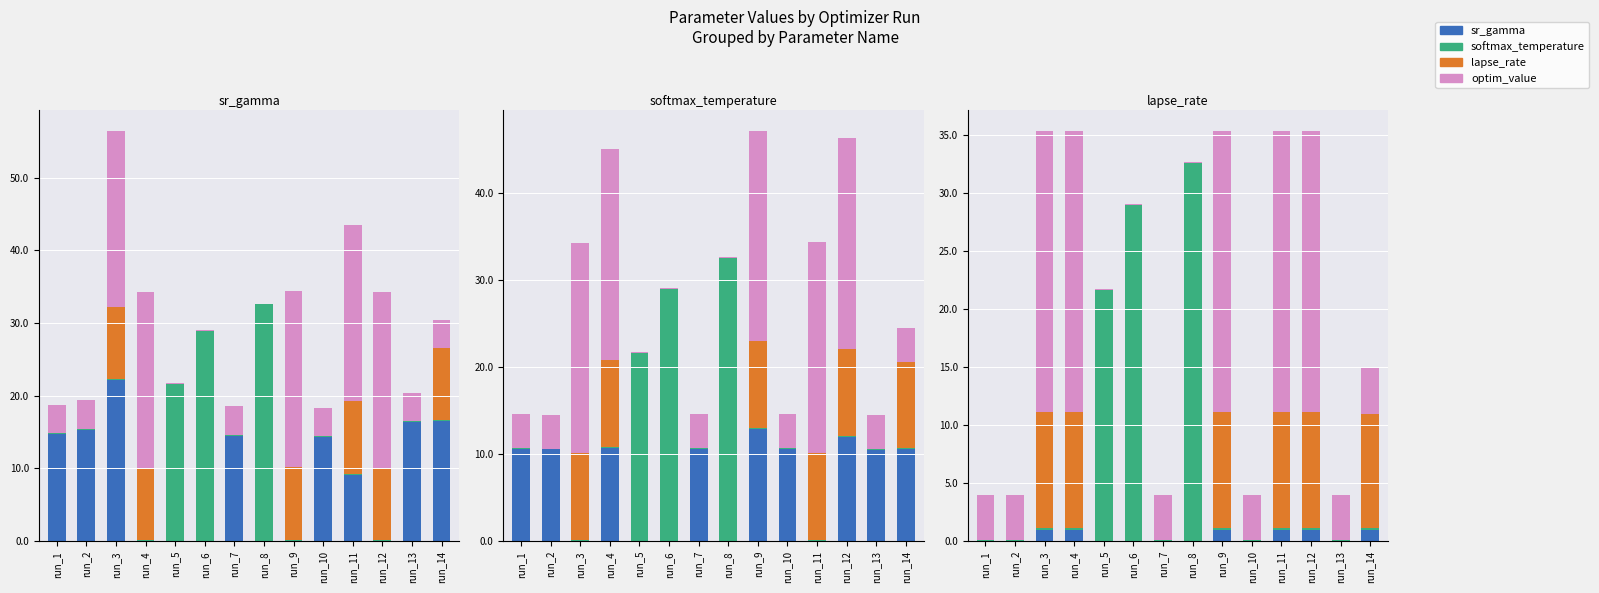

How many data points in optim_value are less than 3?

3